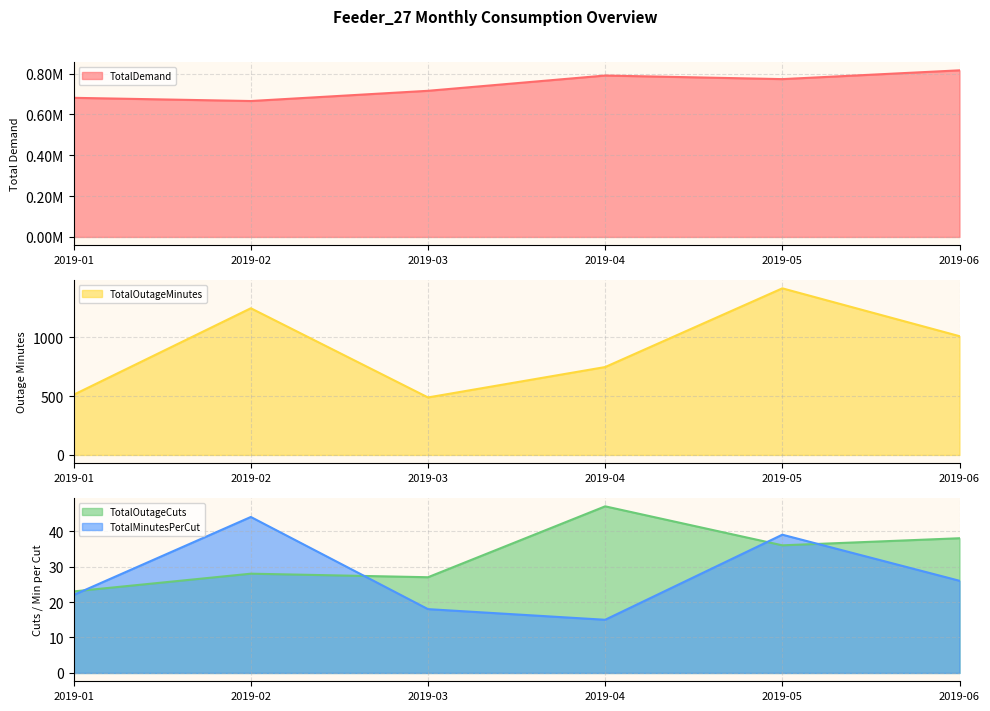

True or false: TotalDemand has more than 2 interior local peaks.

False